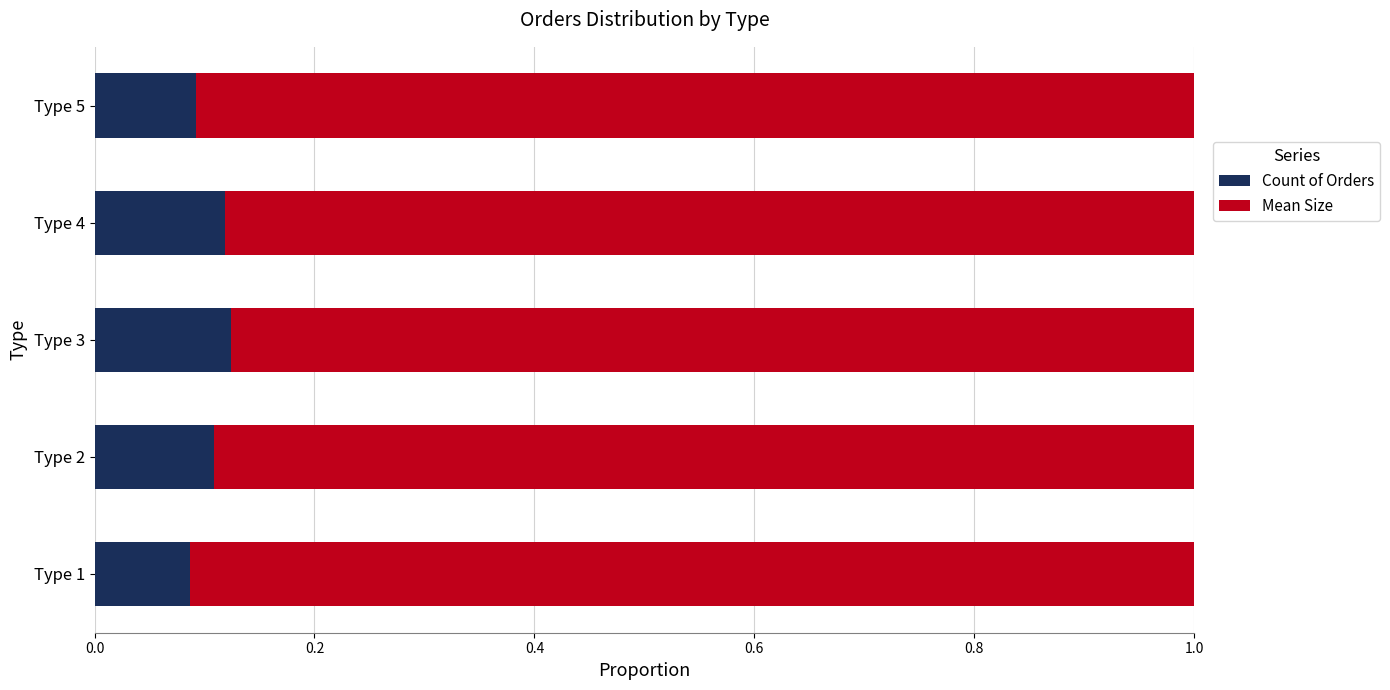

The Count of Orders series shows 0.1 at Type 1. True or false?

True